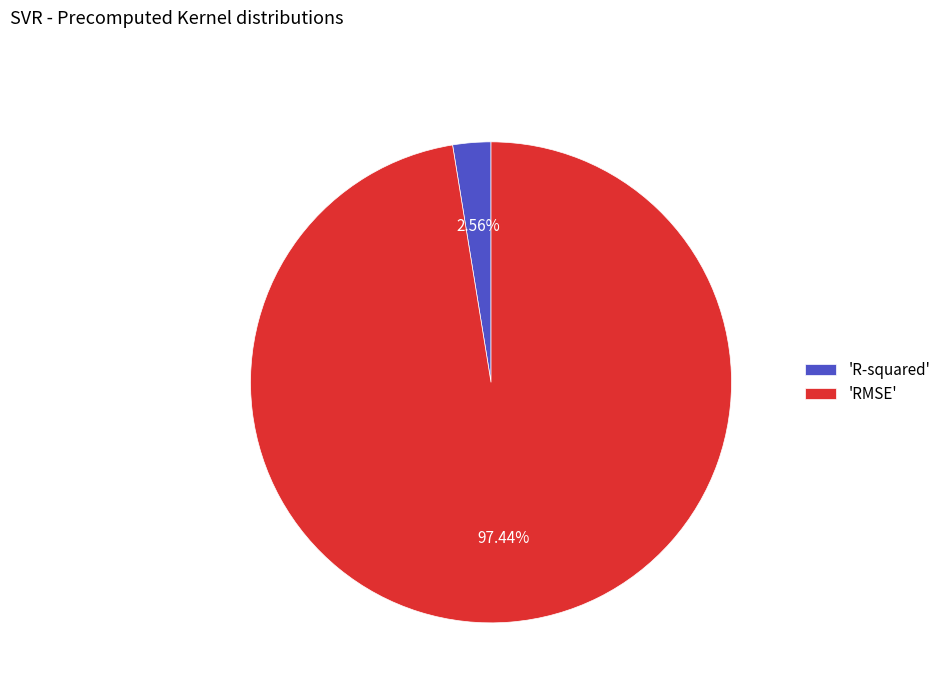

What is the majority slice?

'RMSE'